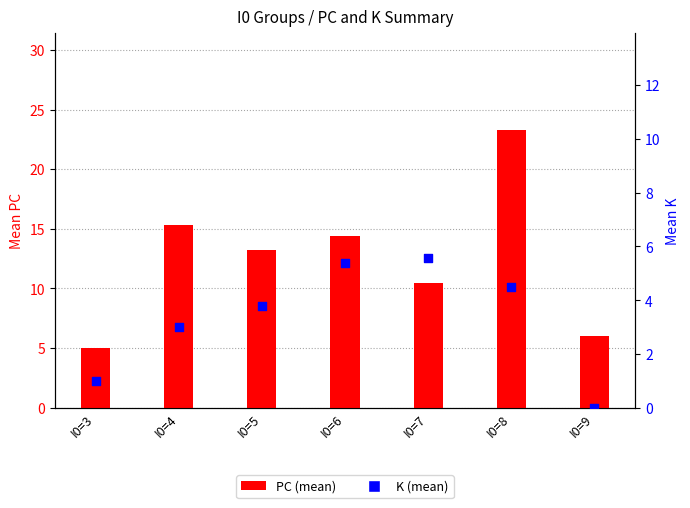

Which series contains the lowest Y value?

K (mean)